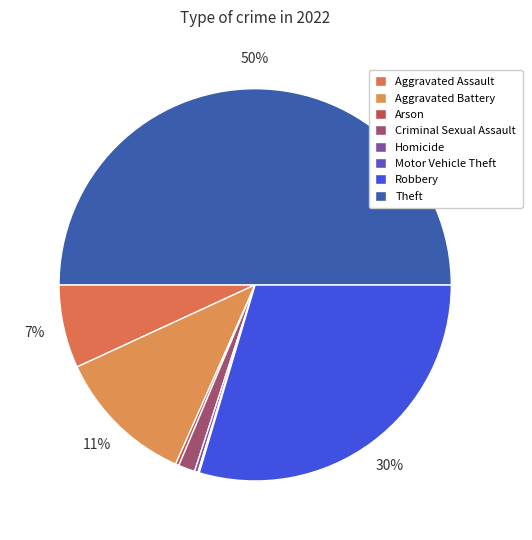

Combined, what portion of the pie is Homicide and Aggravated Assault?

7.2%